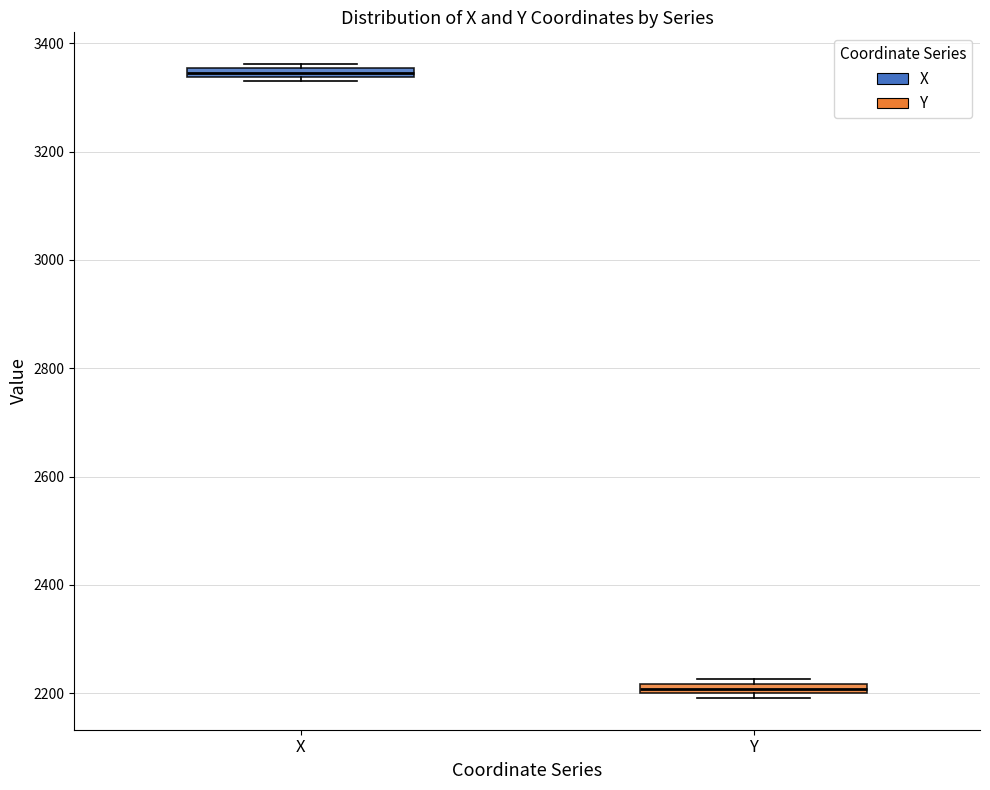

Which box has the lowest median line?

Y